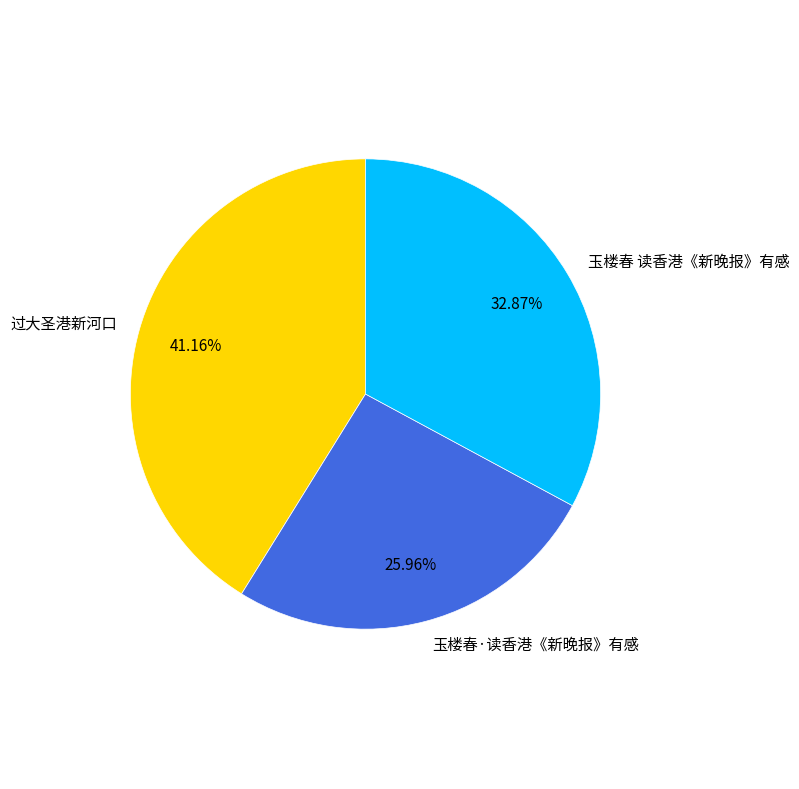

Count the number of slices in the pie.

3